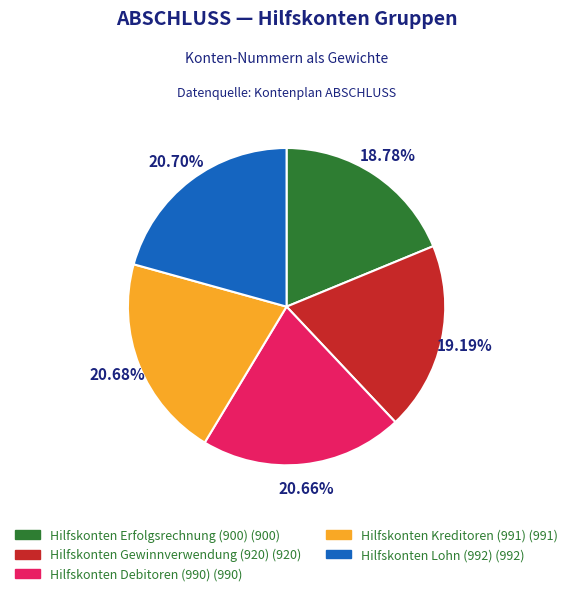

Is there a majority slice in this chart?

No